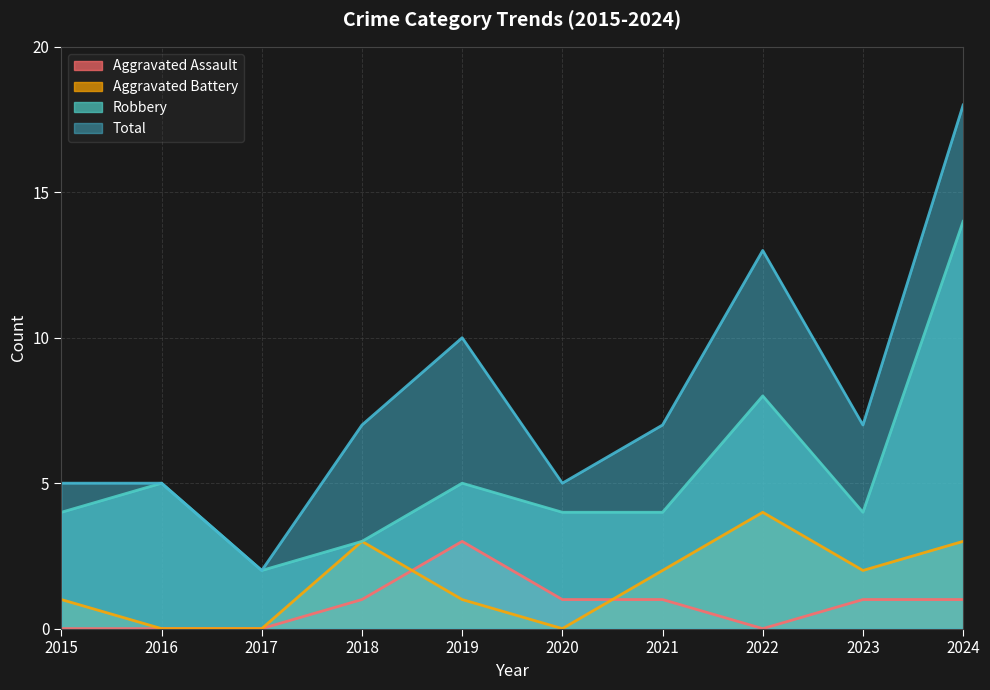

What is the difference between the Robbery values at 2018 and 2016?

2